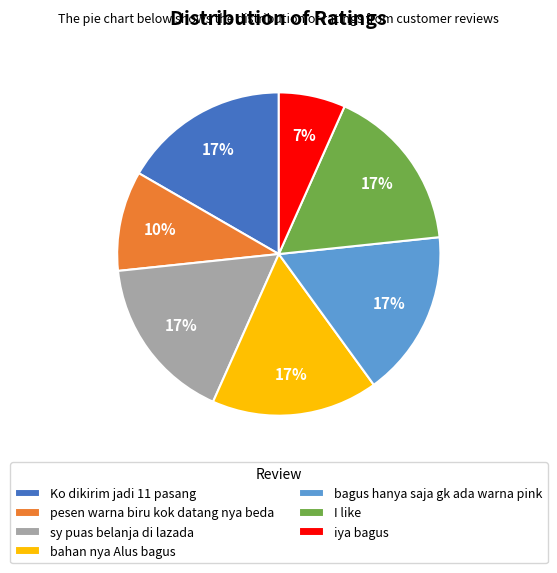

Is there a majority slice in this chart?

No